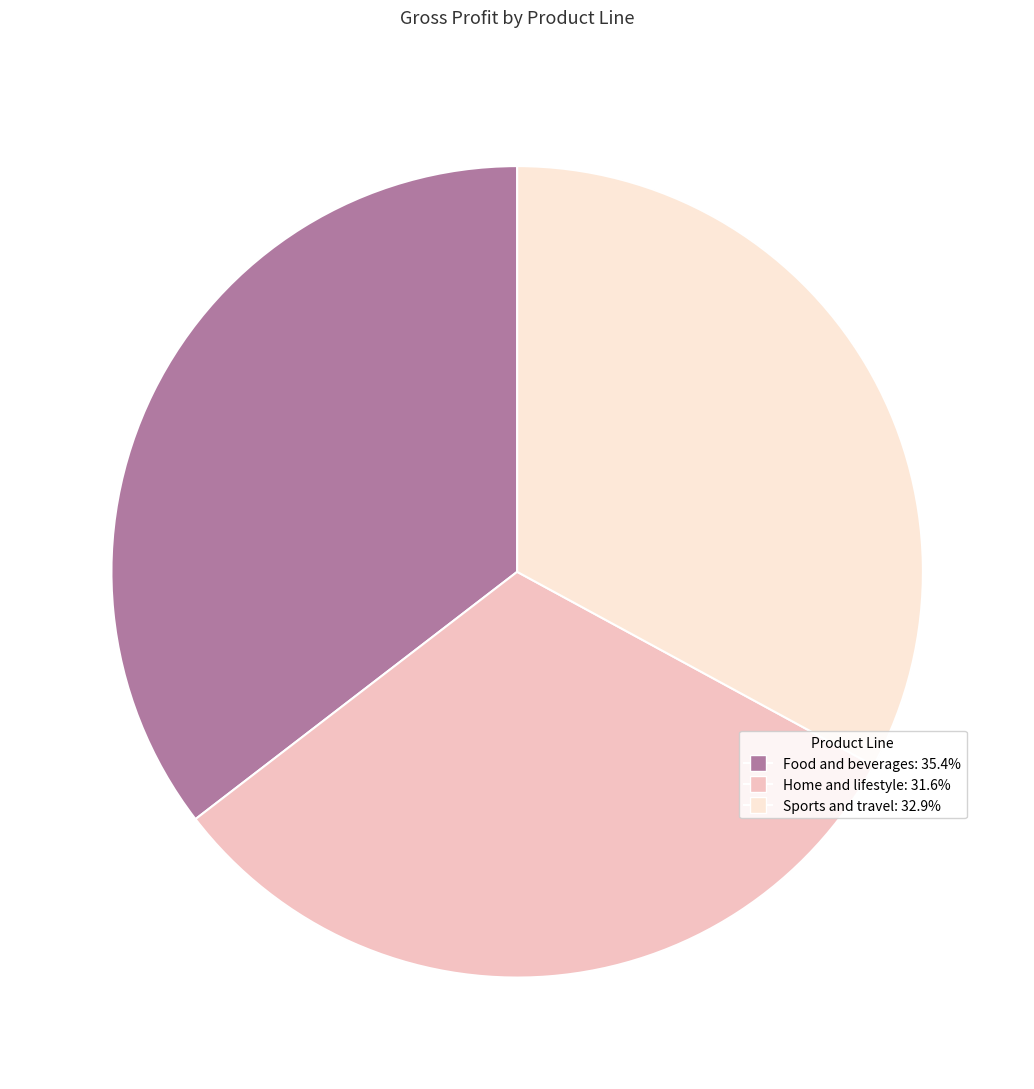

Rank the categories by value from highest to lowest.

Food and beverages, Sports and travel, Home and lifestyle